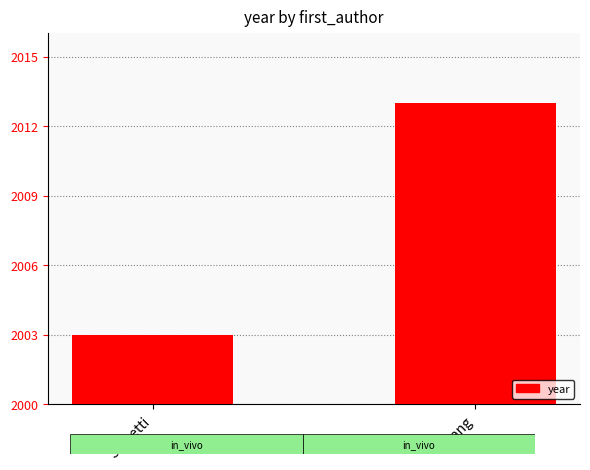

At which label is the value closest to 2008?

Sassetti